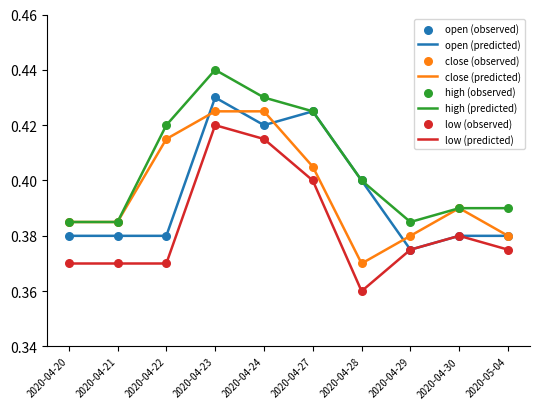

Which series has the largest range (max minus min)?

low (predicted)